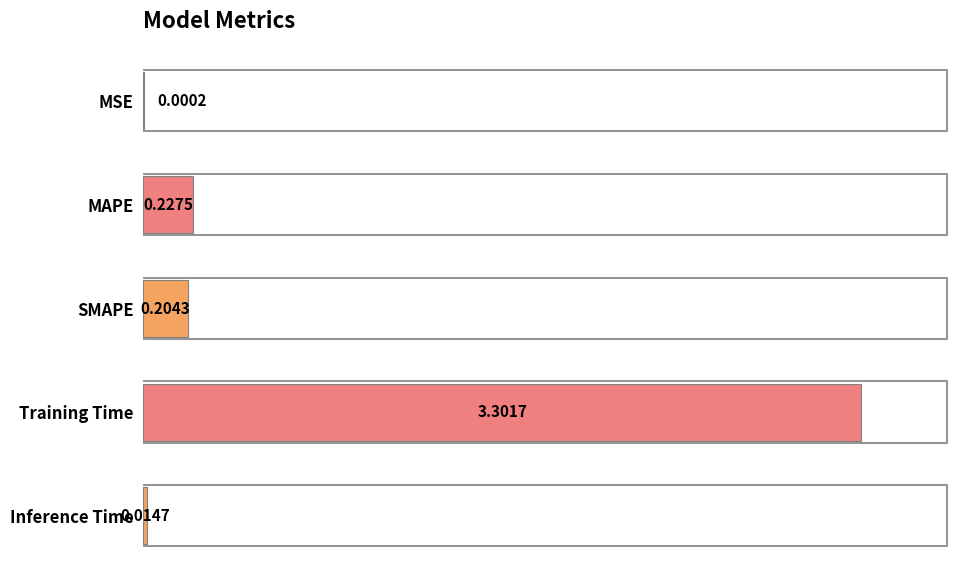

Between MAPE and Inference Time, which is larger?

MAPE